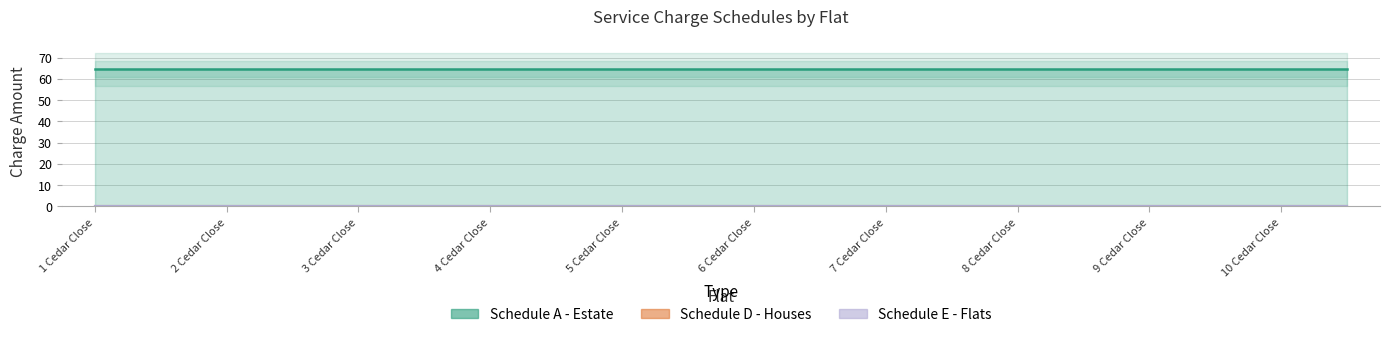

True or false: Schedule D - Houses and Schedule A - Estate cross at least once.

False